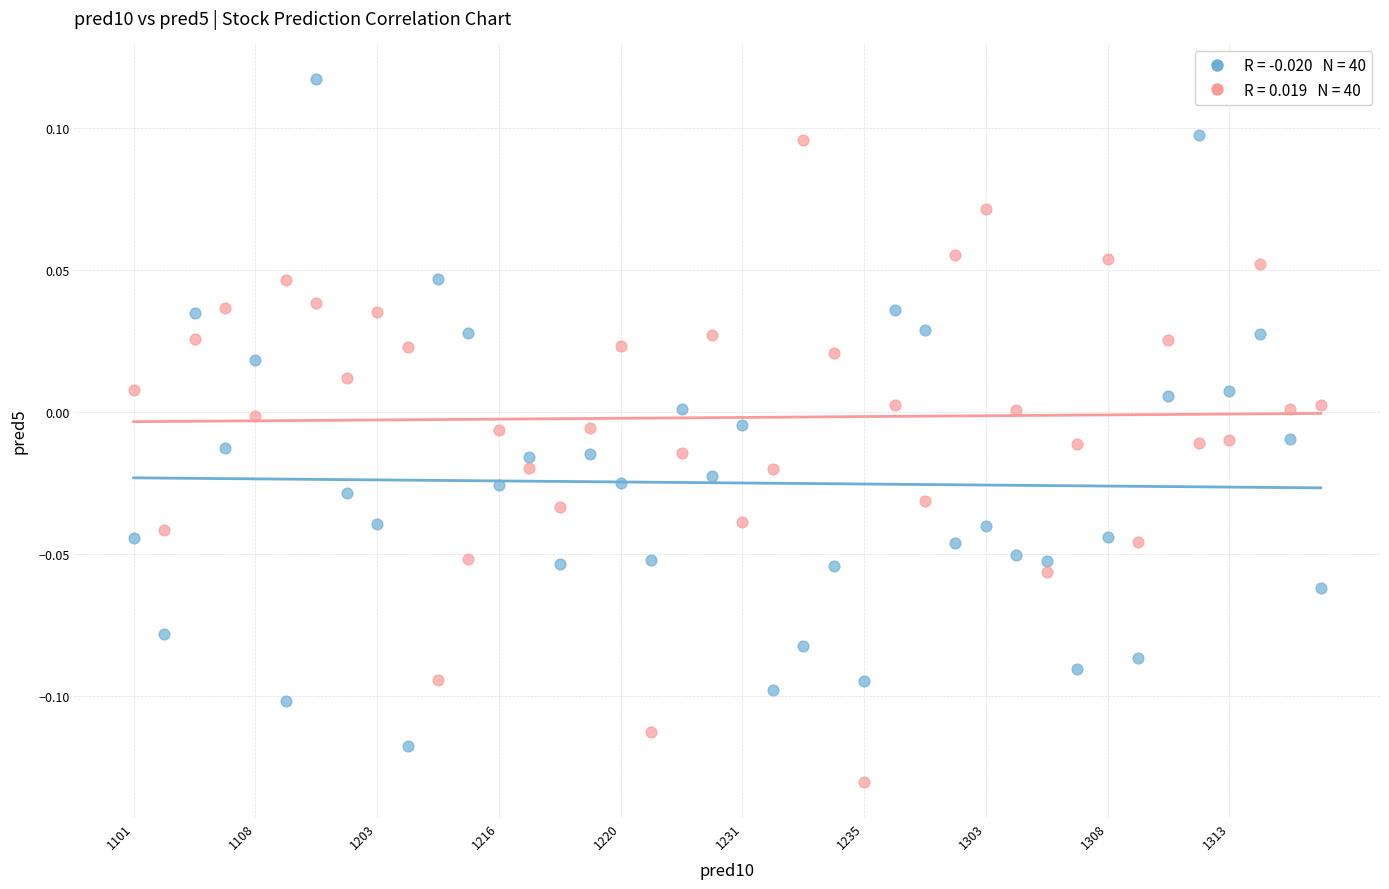

How many points are shown in the scatter plot?

80